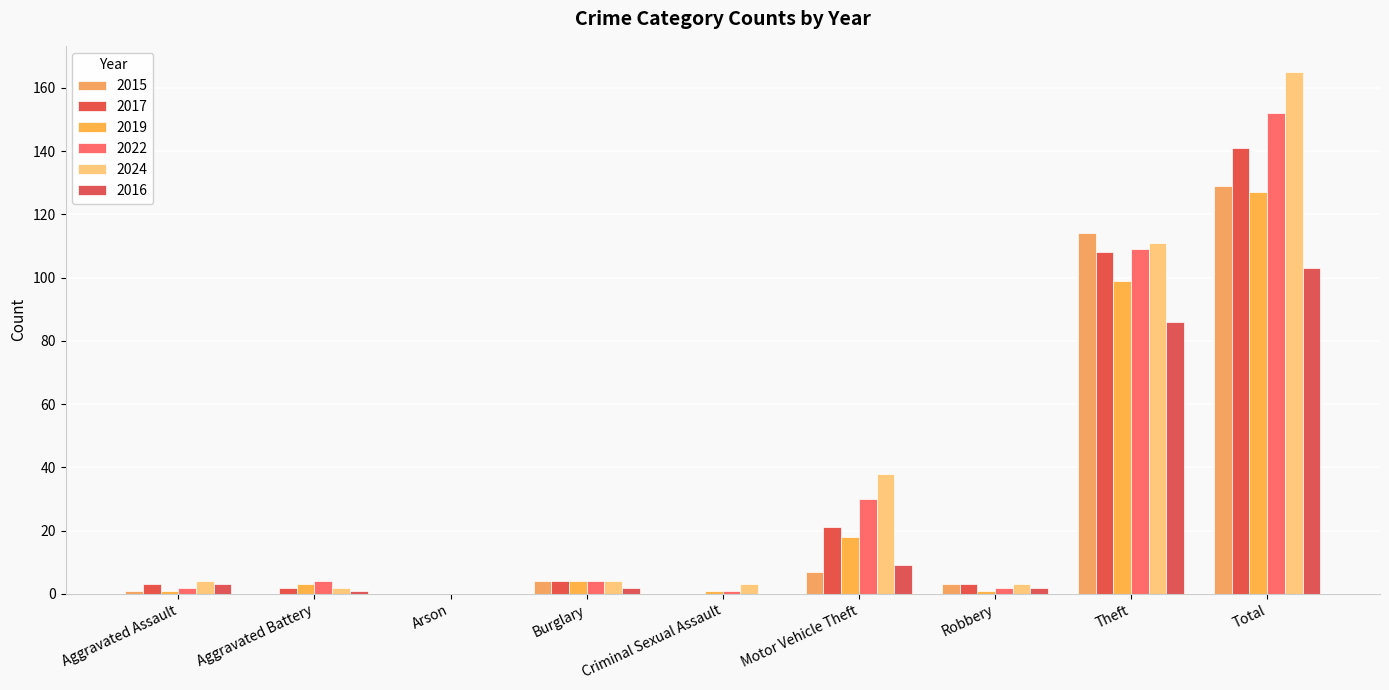

What is the spread (max minus min) of values at Burglary?

2